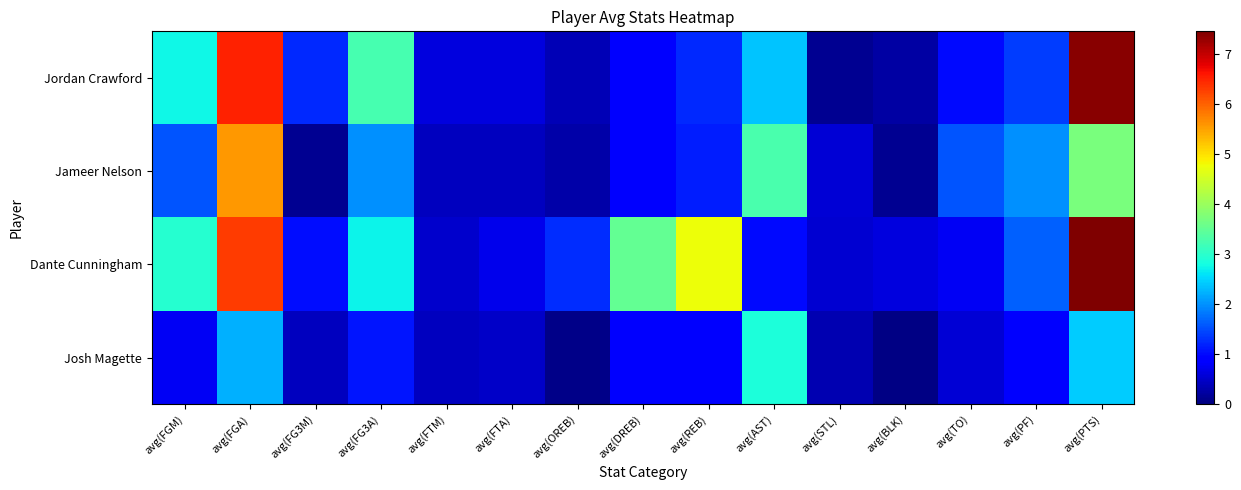

Between avg(STL) and avg(TO), which is larger?

avg(TO)